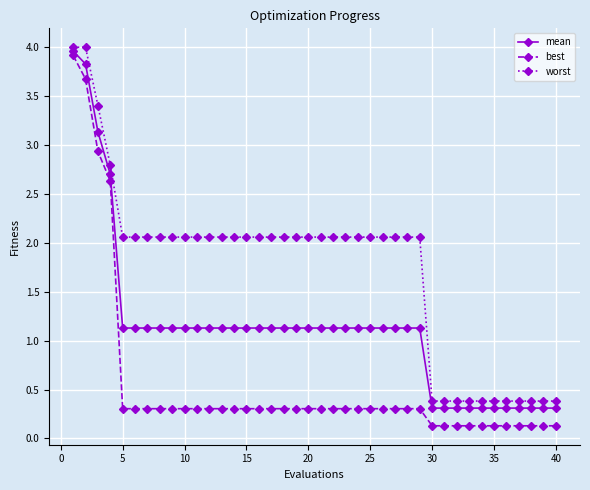

What is the value of the mean point at the 14th from the left?

1.1